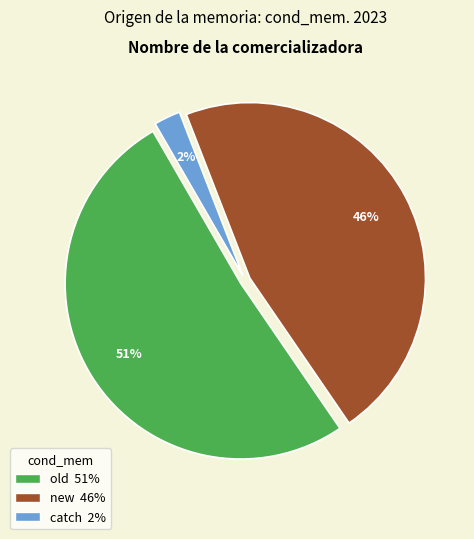

Which category has the biggest portion of the pie?

old 51%